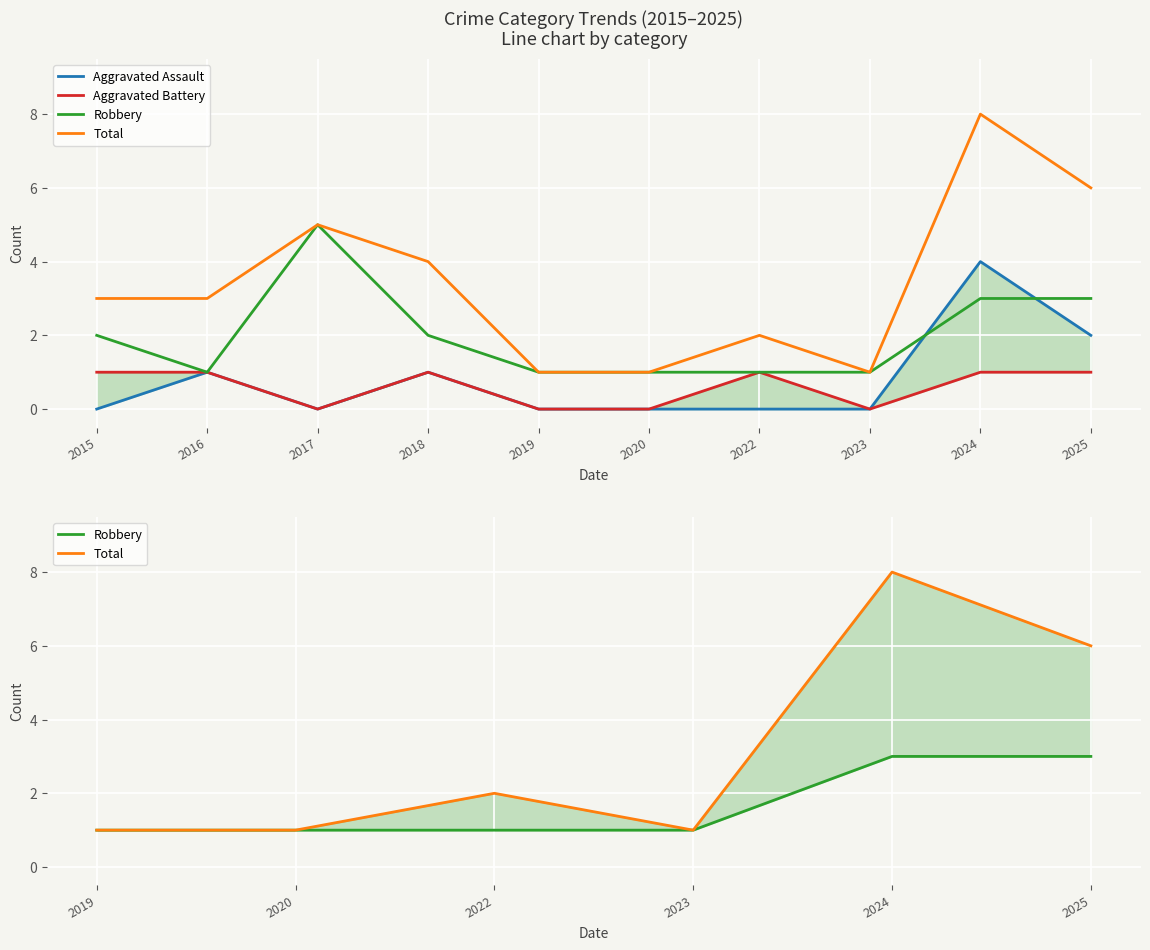

What is the difference between the highest and lowest values at 2017?

5